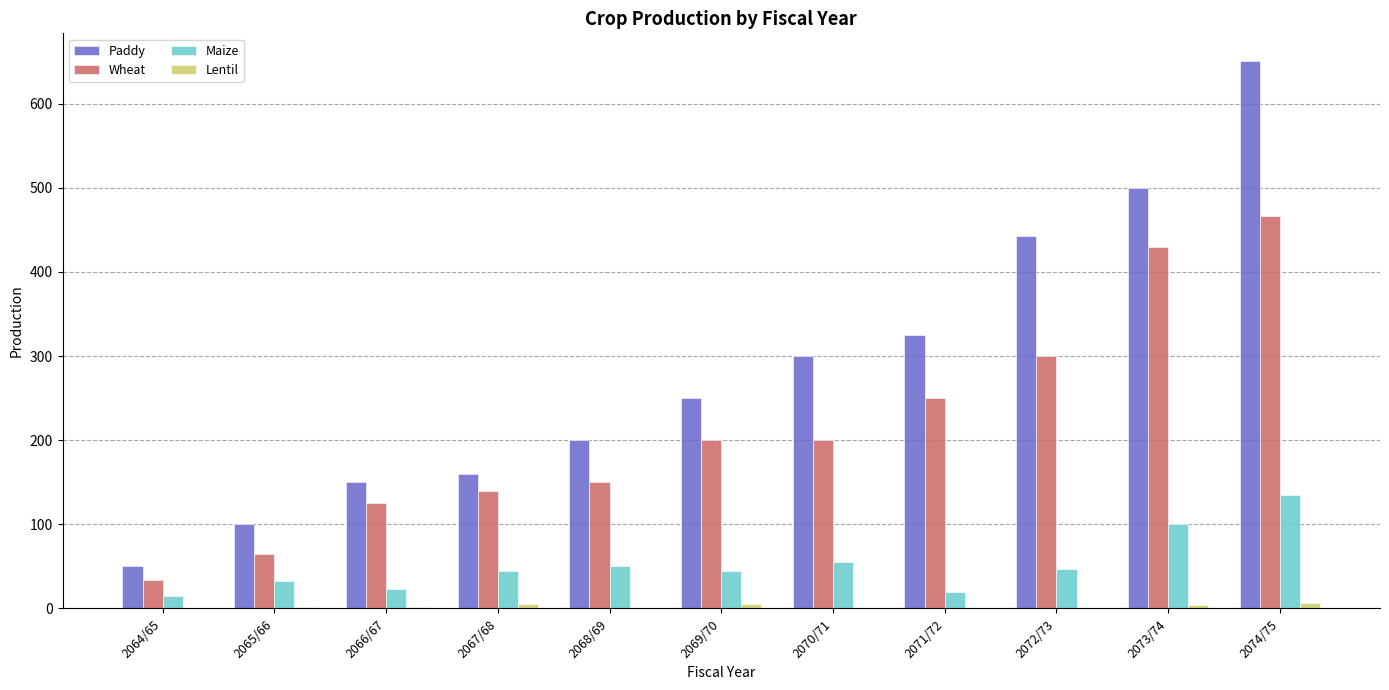

Is it true that Maize equals 18.2 at 2072/73?

False